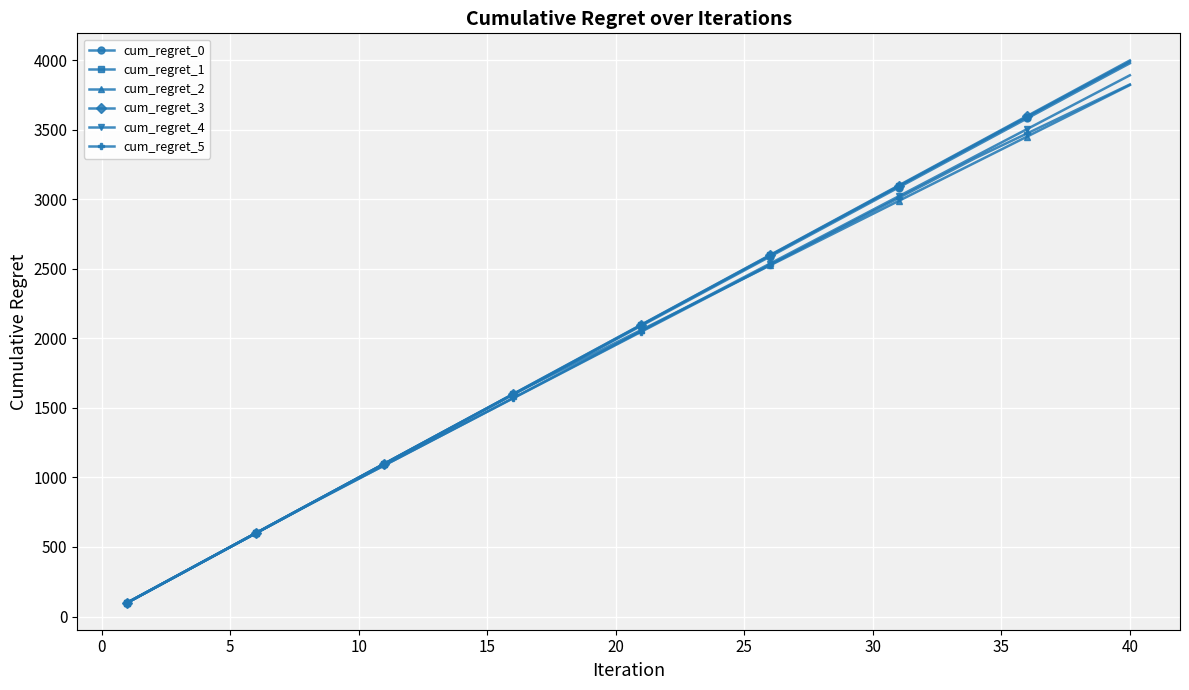

Which series has the largest range (max minus min)?

cum_regret_3